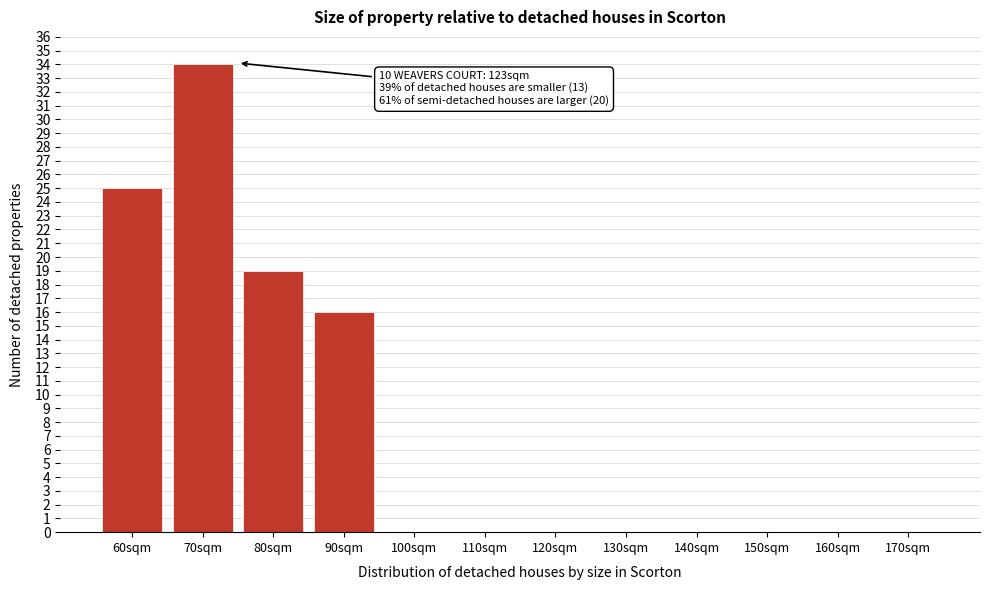

Reading right to left, list all the values displayed in this chart.

170sqm=0	160sqm=0	150sqm=0	140sqm=0	130sqm=0	120sqm=0	110sqm=0	100sqm=0	90sqm=16	80sqm=19	70sqm=34	60sqm=25